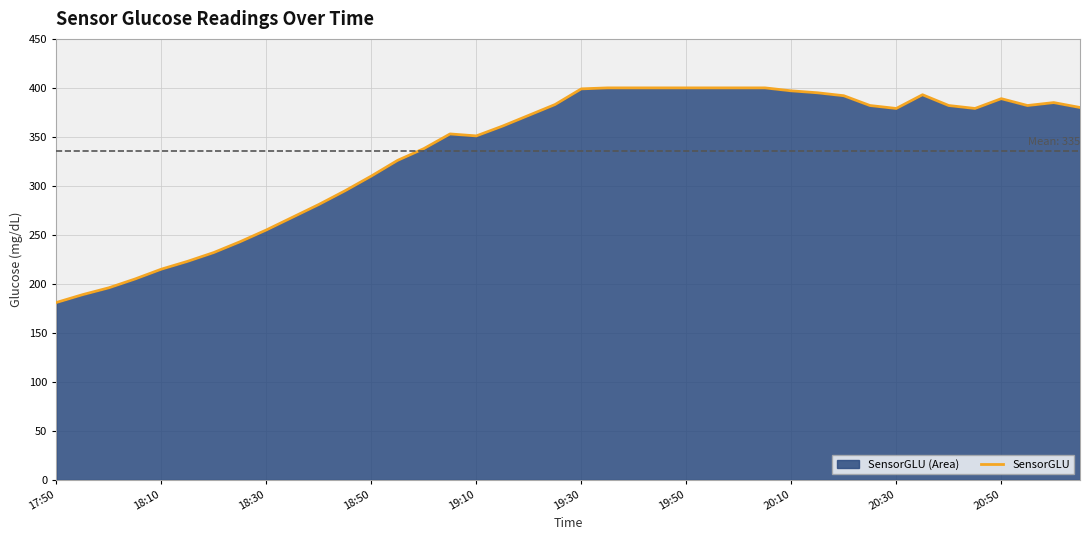

What is the greatest value displayed?

400